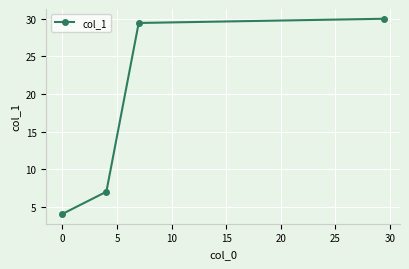

How many data points does each series have?

4